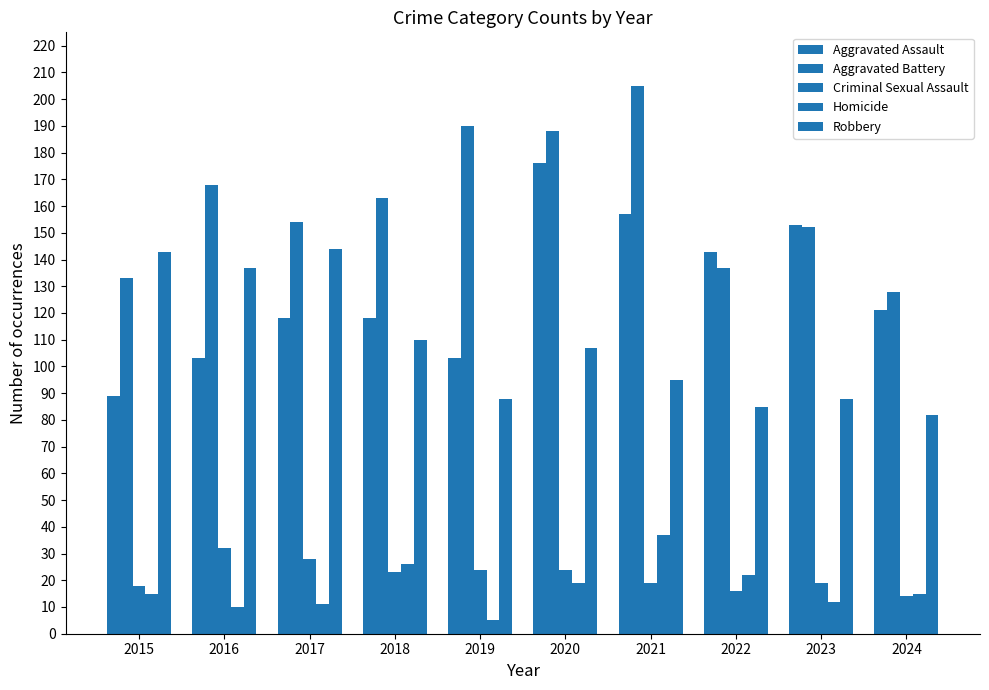

How many groups of bars are there?

10